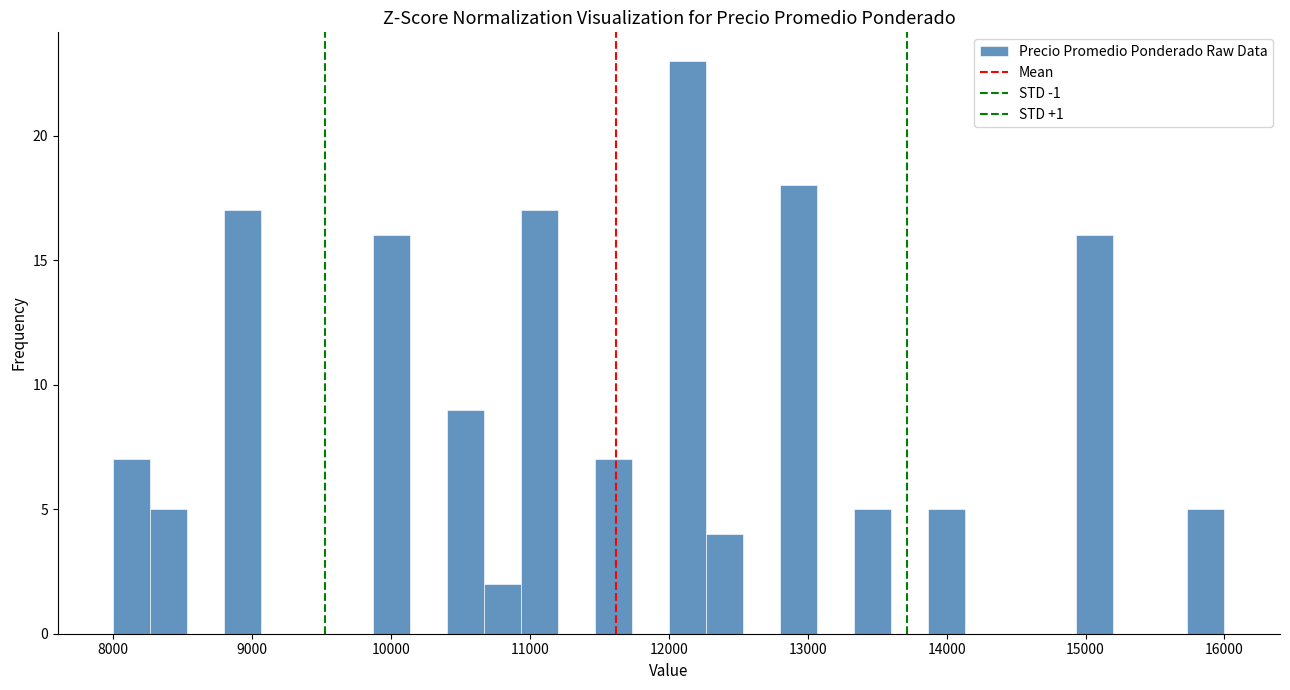

Around what value on the x-axis is the tallest bar? Give the approximate position of its centre, as read against the axis.

12100